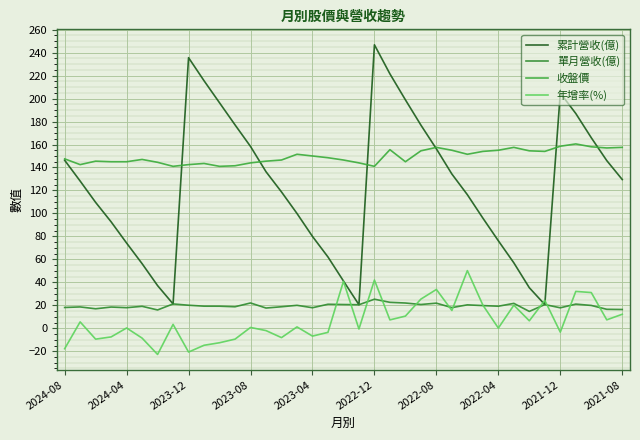

How many lines are shown in the chart?

4